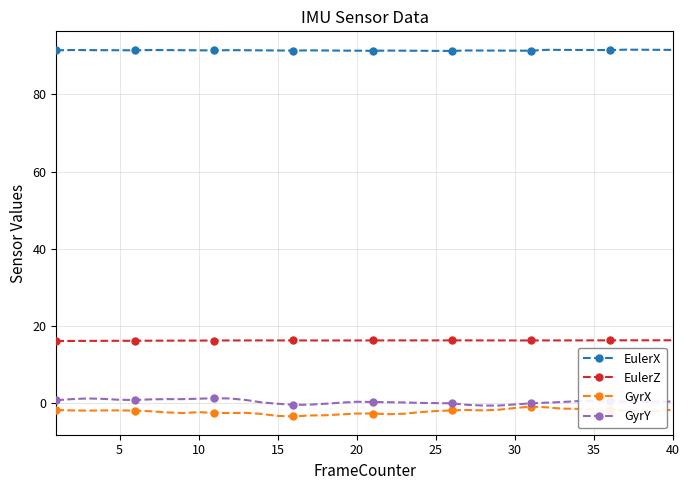

True or false: EulerX has more than 2 interior local peaks.

True